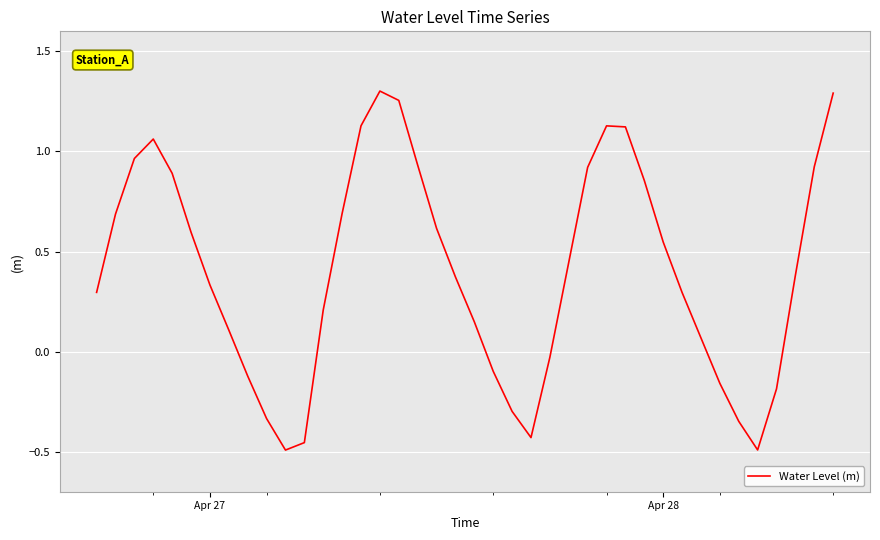

What is the difference between the maximum and minimum values?

1.8